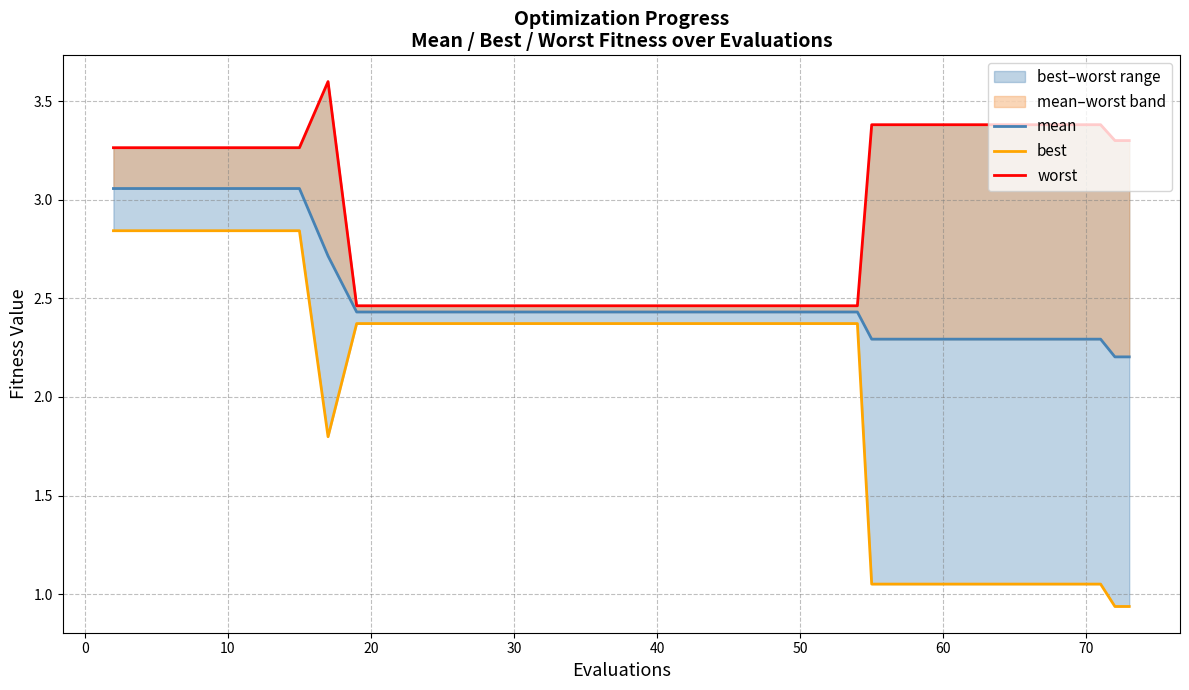

What is the difference between the maximum and minimum values in the worst series?

1.1